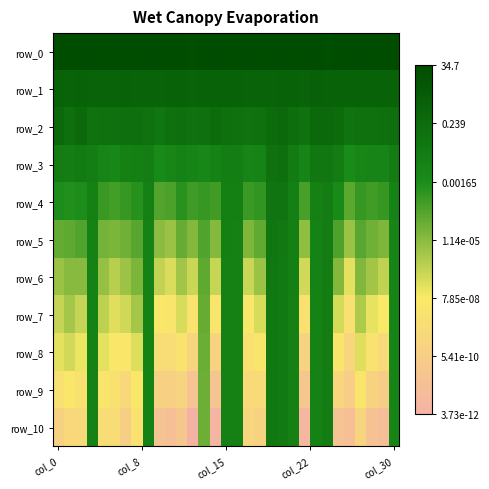

Which series has the largest total across all categories?

row_0